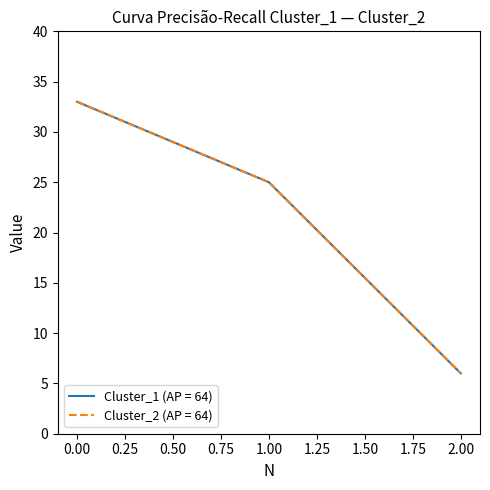

Does the chart have visible grid lines?

No